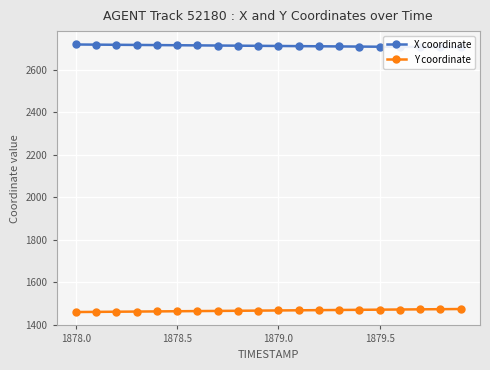

At how many categories does at least one series exceed 2312?

20